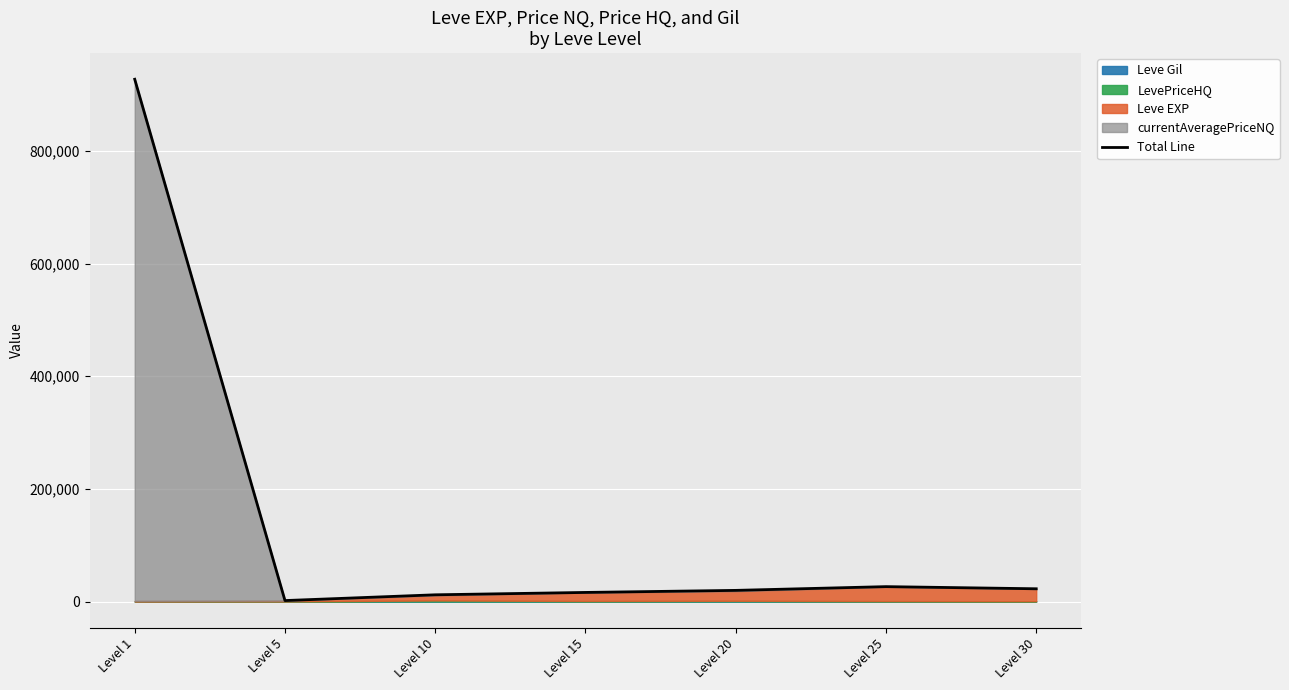

What is the change in value from Level 5 to Level 10?

+10220.0